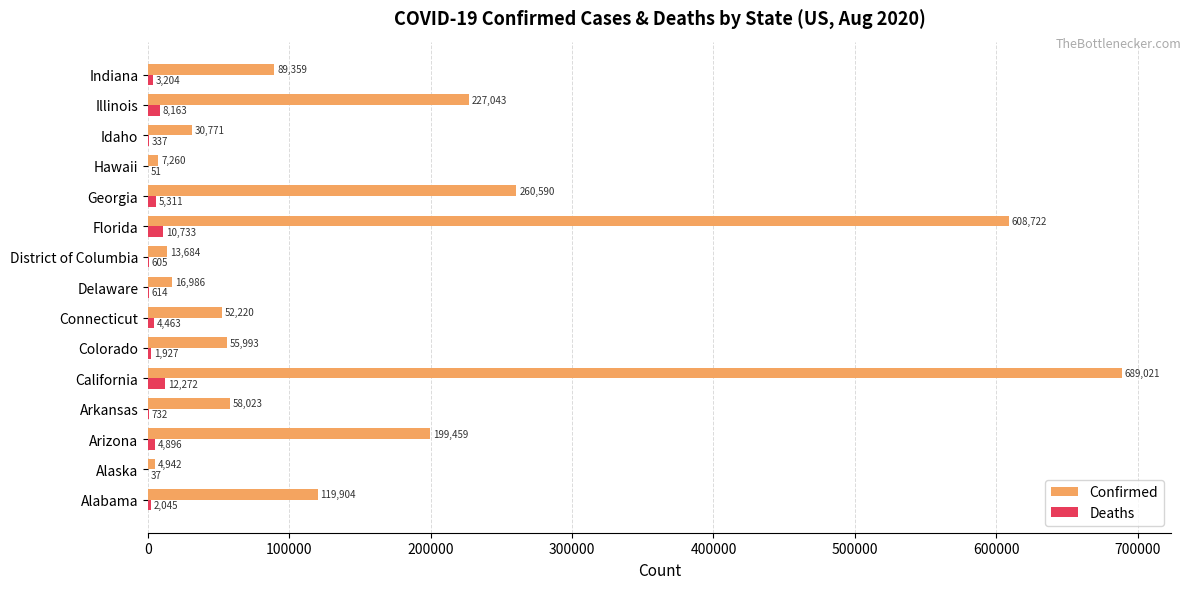

Which label corresponds to the largest value in the chart?

California